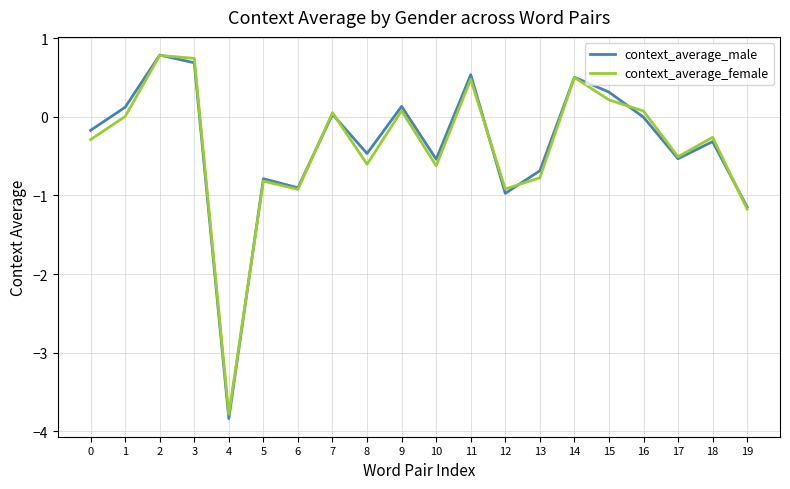

What is the difference between the maximum and minimum values in the context_average_male series?

4.6